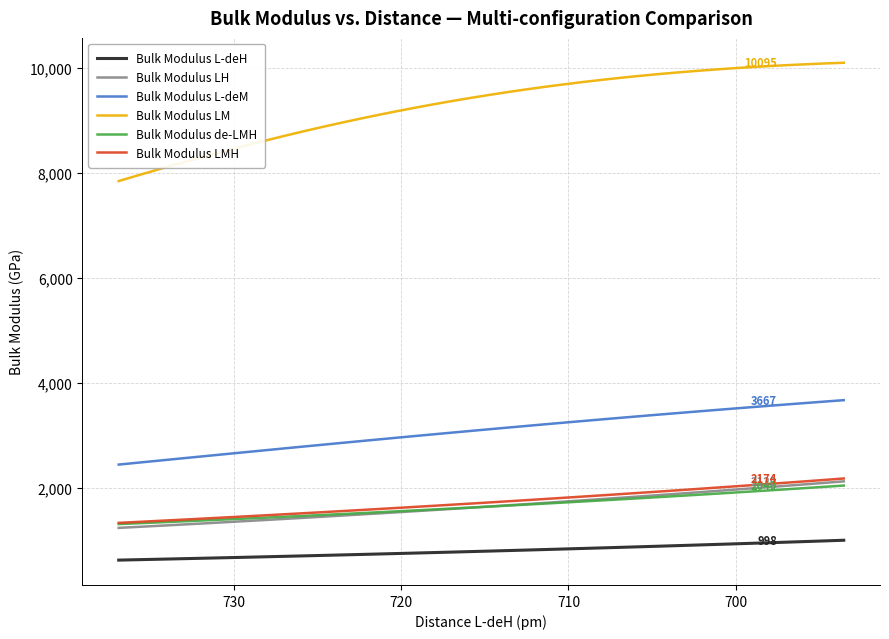

How many data points does each series have?

40